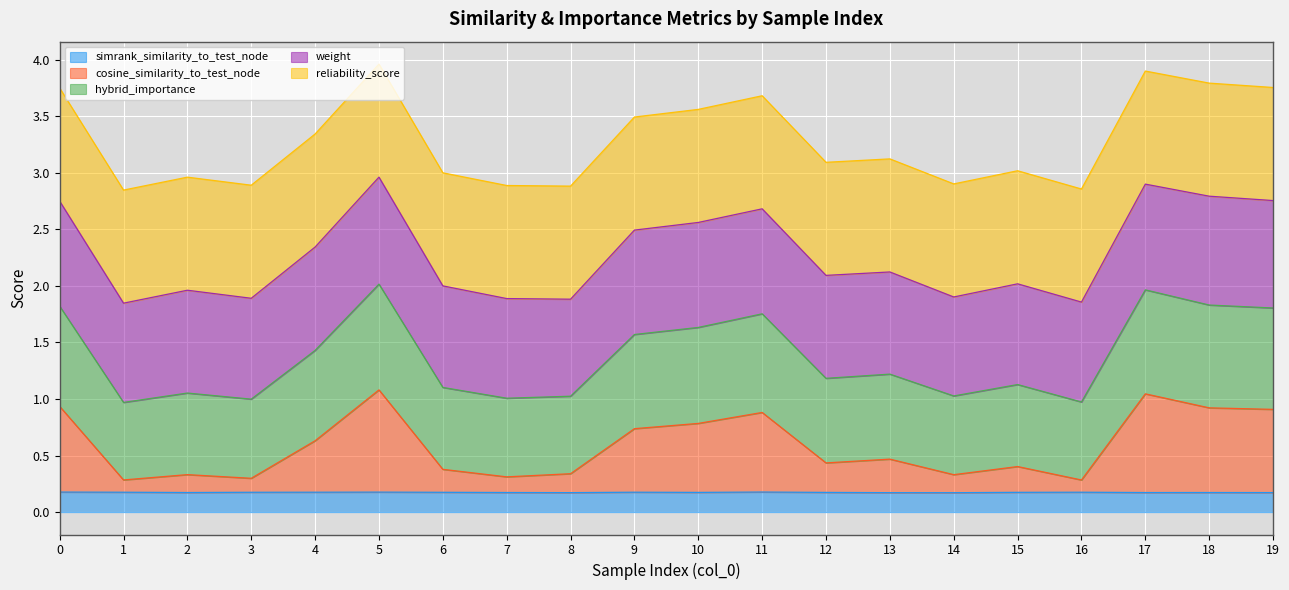

What are all the series names shown in the legend?

simrank_similarity_to_test_node, cosine_similarity_to_test_node, hybrid_importance, weight, reliability_score